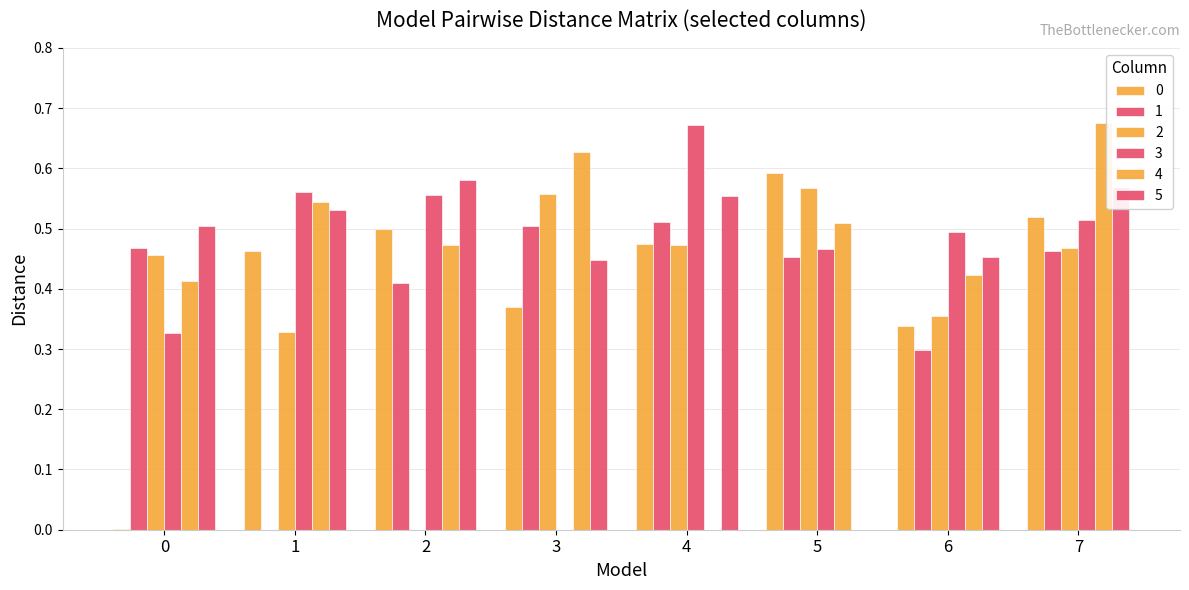

Reading left to right, list all the values displayed in this chart.

0: 0=0.0	1=0.5	2=0.5	3=0.4	4=0.5	5=0.6	6=0.3	7=0.5
1: 0=0.5	1=0.0	2=0.4	3=0.5	4=0.5	5=0.5	6=0.3	7=0.5
2: 0=0.5	1=0.3	2=0.0	3=0.6	4=0.5	5=0.6	6=0.4	7=0.5
3: 0=0.3	1=0.6	2=0.6	3=0.0	4=0.7	5=0.5	6=0.5	7=0.5
4: 0=0.4	1=0.5	2=0.5	3=0.6	4=0.0	5=0.5	6=0.4	7=0.7
5: 0=0.5	1=0.5	2=0.6	3=0.4	4=0.6	5=0.0	6=0.5	7=0.6